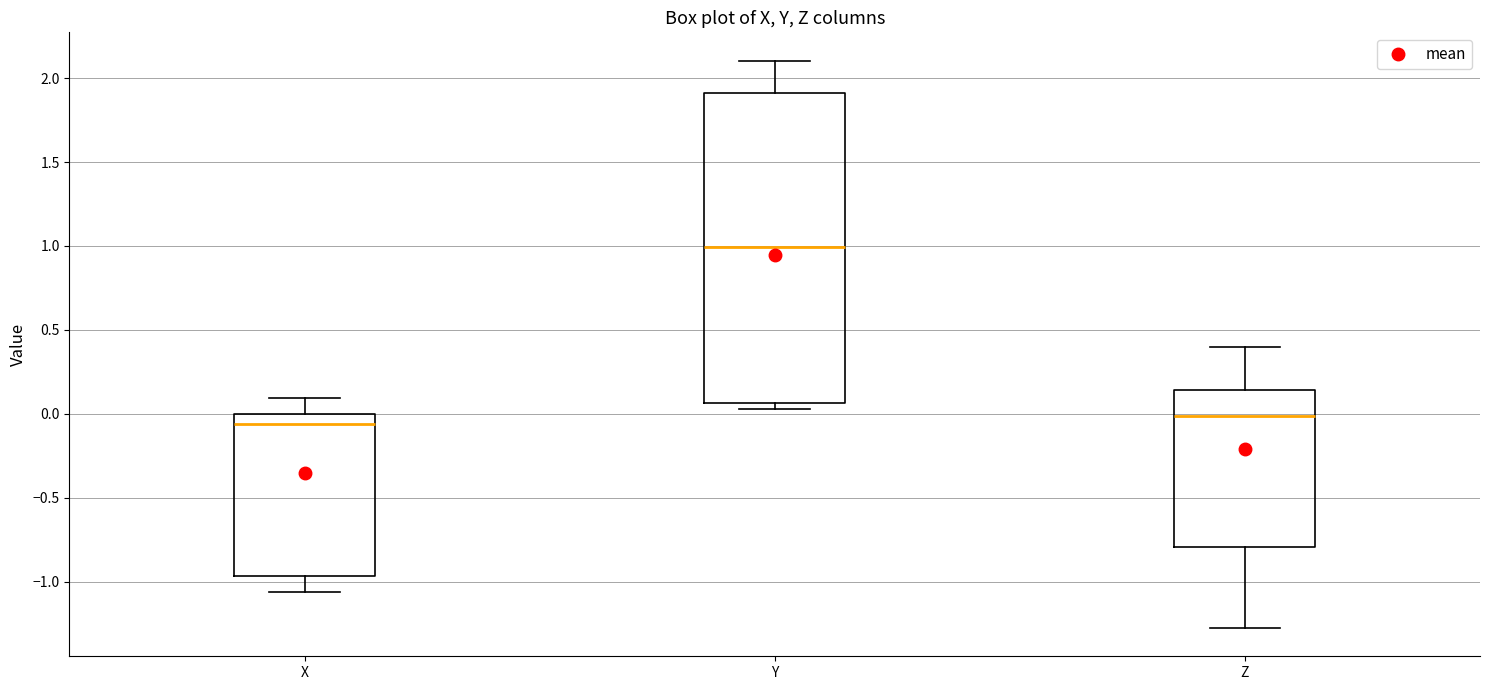

Reading left to right, read every box against the y-axis: the position of its median line, the range the box covers, and the ends of its whiskers. The values are not printed on the chart, so give them approximately, as read against the axis.

X: median -0.05, box -0.95 to 0.00, whiskers -1.05 to 0.10
Y: median 1.00, box 0.05 to 1.90, whiskers 0.05 (just below the box's lower edge) to 2.10
Z: median 0.00, box -0.80 to 0.15, whiskers -1.25 to 0.40